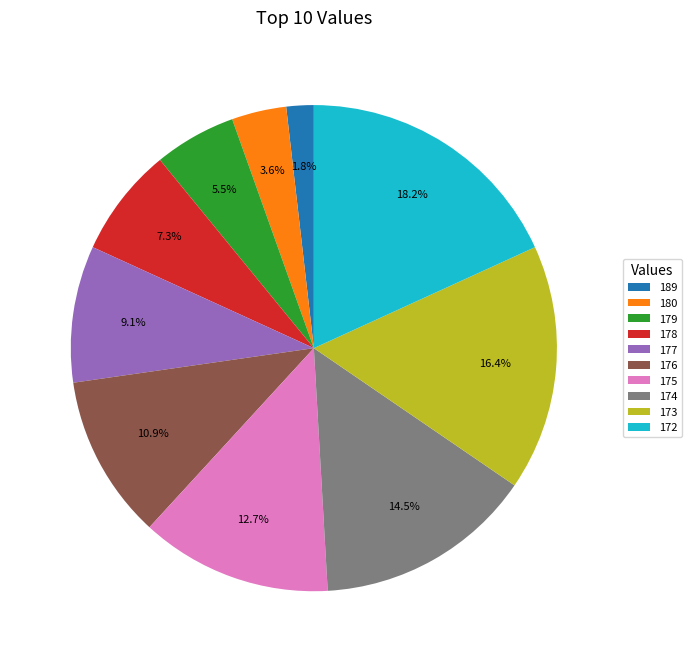

To the nearest percent, what is the combined percentage of 175 and 176?

24%